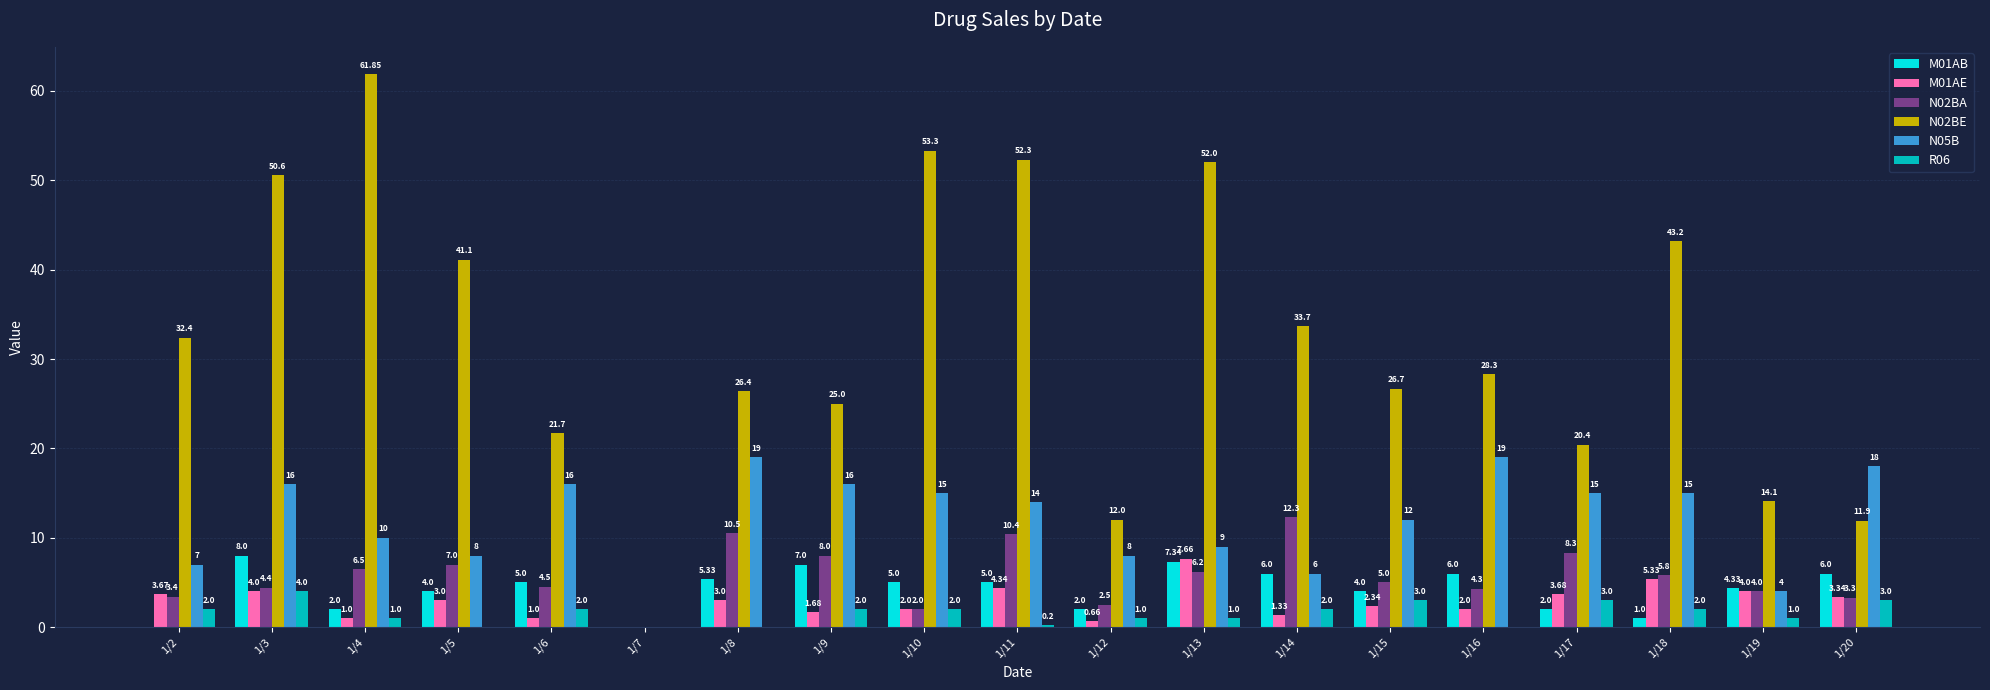

Is the value of N02BE at 1/5 greater than the value of M01AE at 1/6?

Yes